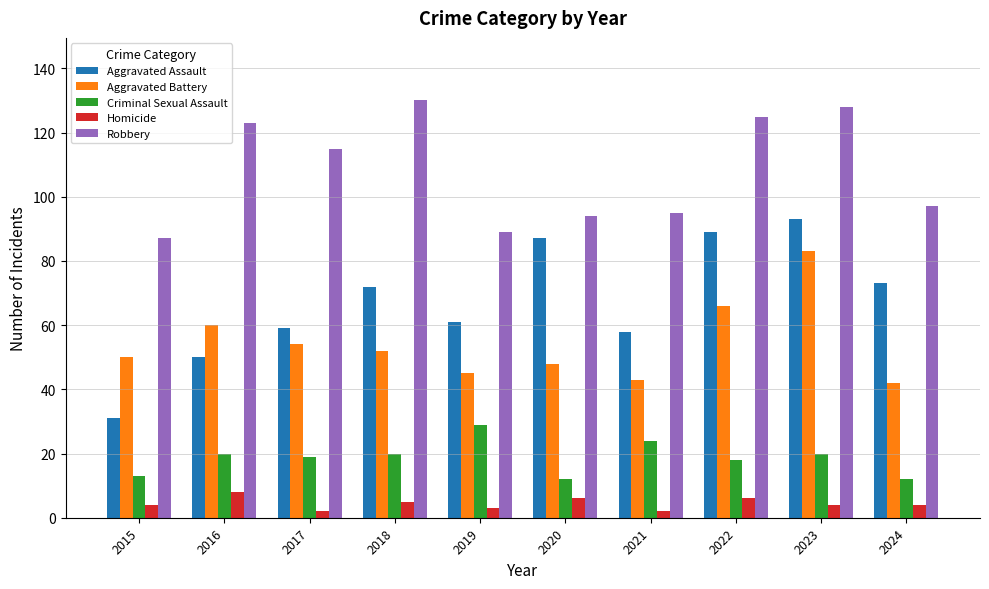

Is it true that Robbery equals 214 at 2018?

False